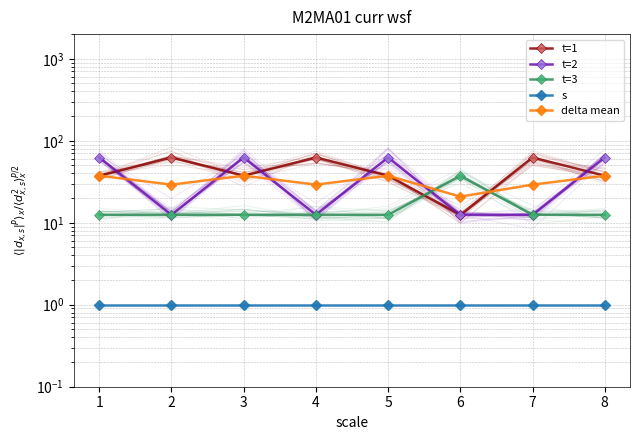

At 6, list the series in order from largest to smallest.

t=3, delta mean, t=1, t=2, s